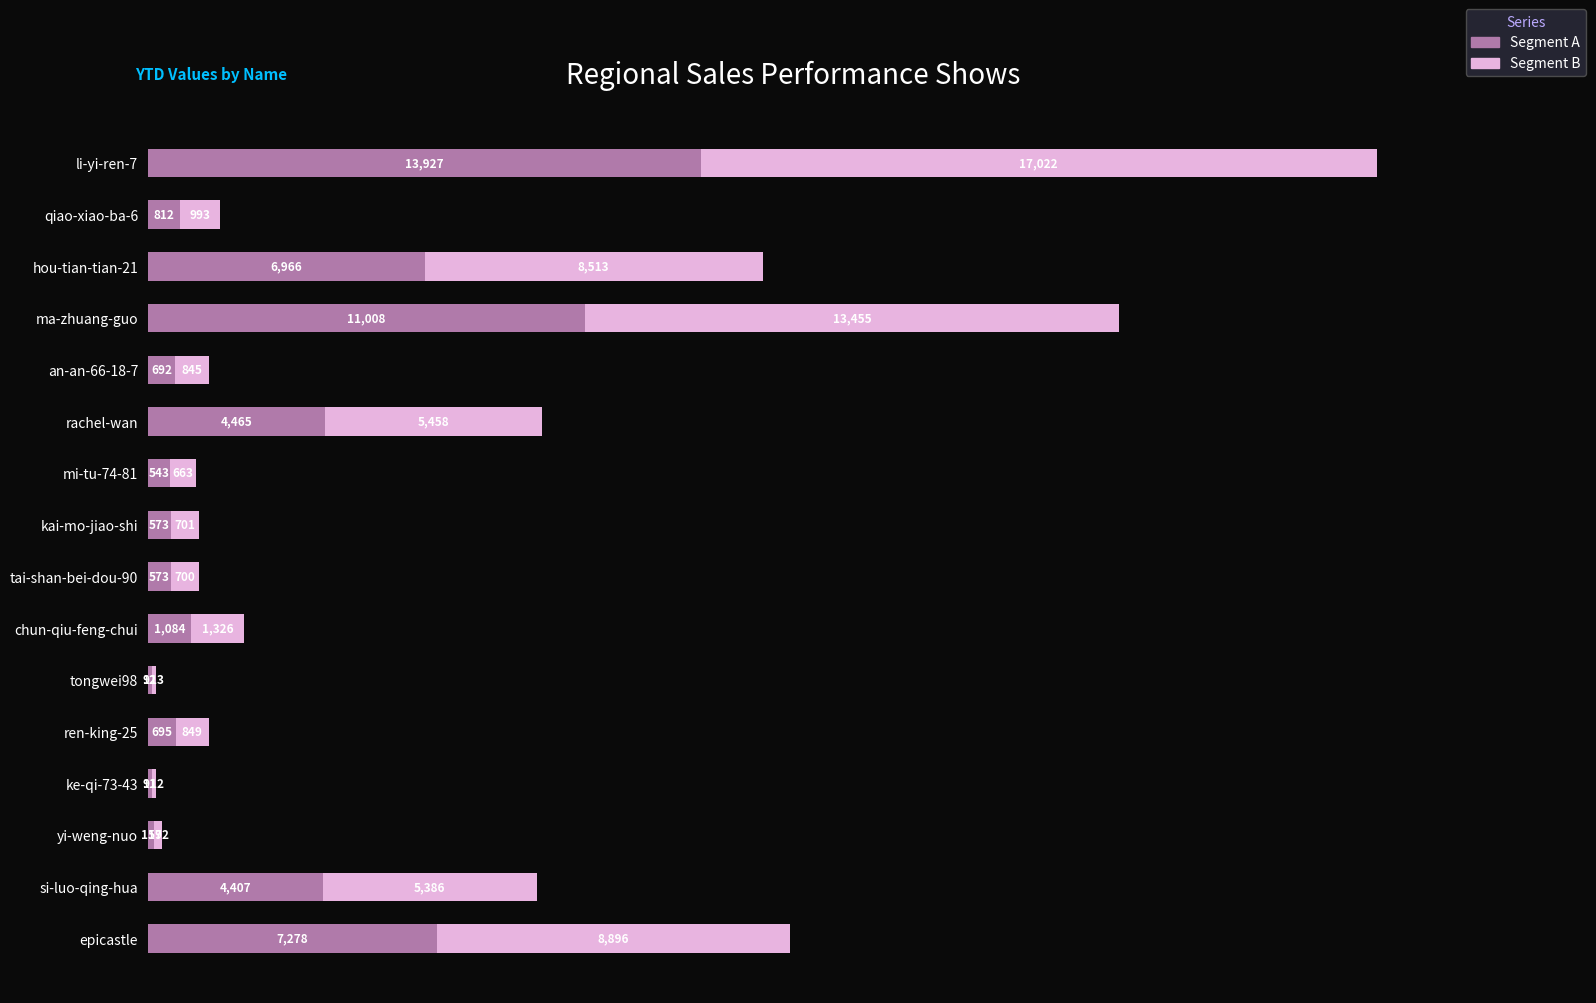

At which label does Segment A reach its peak?

li-yi-ren-7